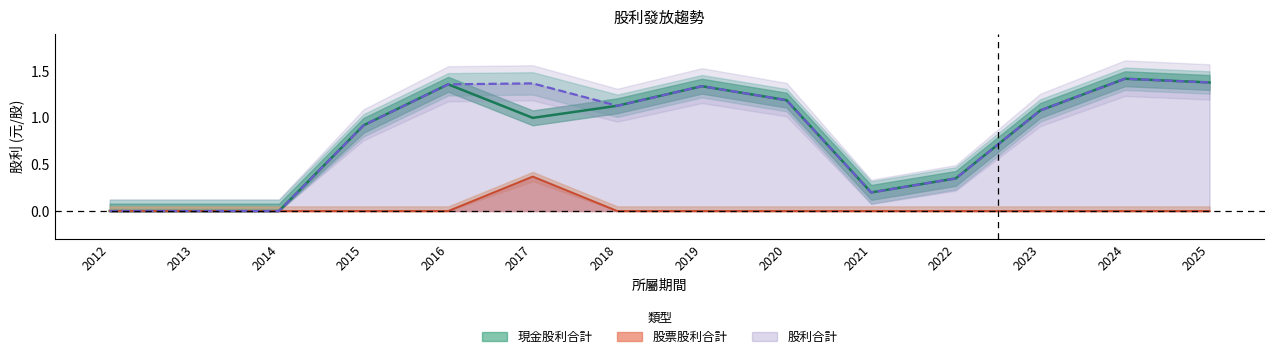

Which category has the highest value in the 股利合計 series?

2024